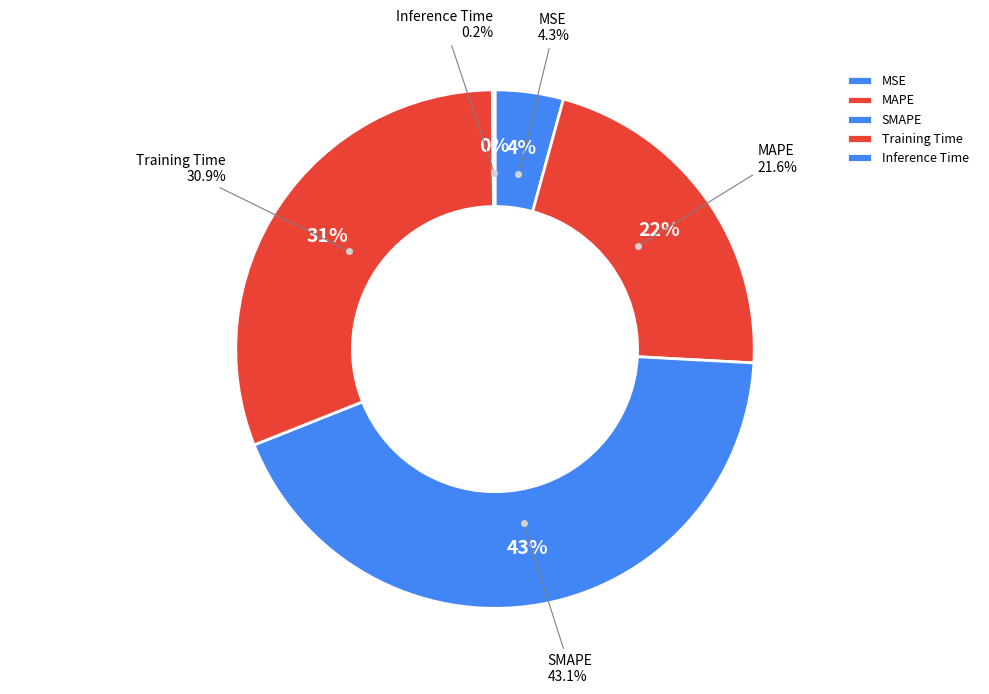

To the nearest percent, what is the average slice percentage?

20%